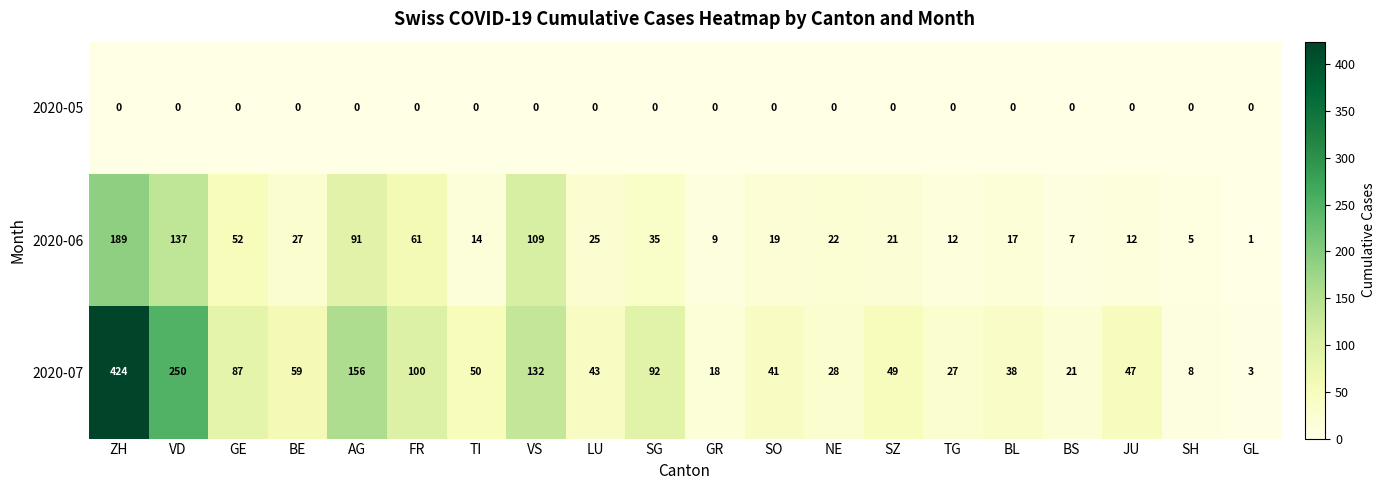

The 2020-07 series shows 49 at SZ. True or false?

True